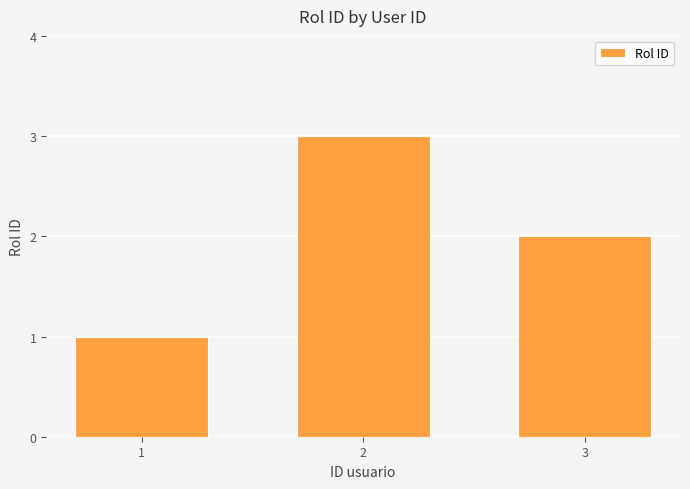

At which category does the chart reach its minimum across all series?

1